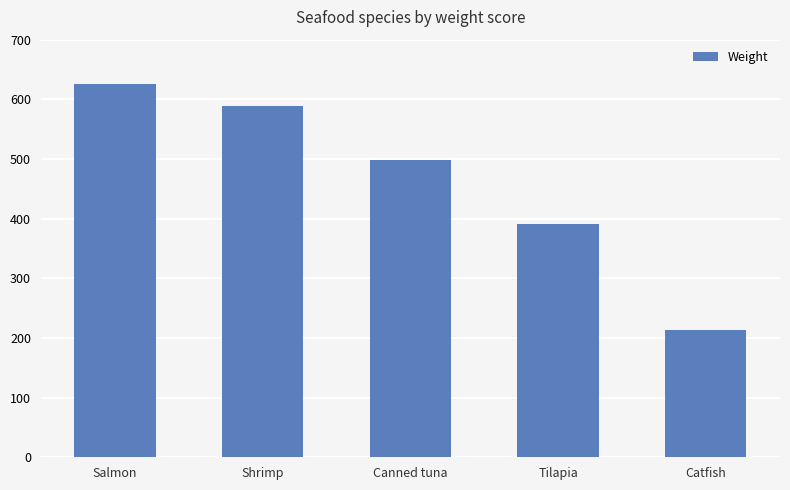

At which label does the data first exceed 499?

Salmon